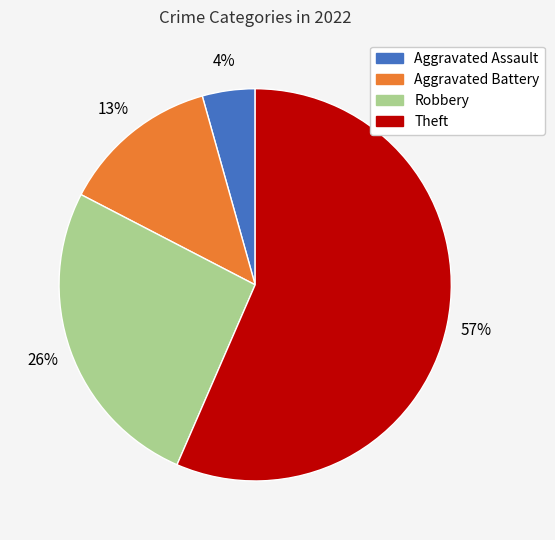

How many segments does this pie chart have?

4